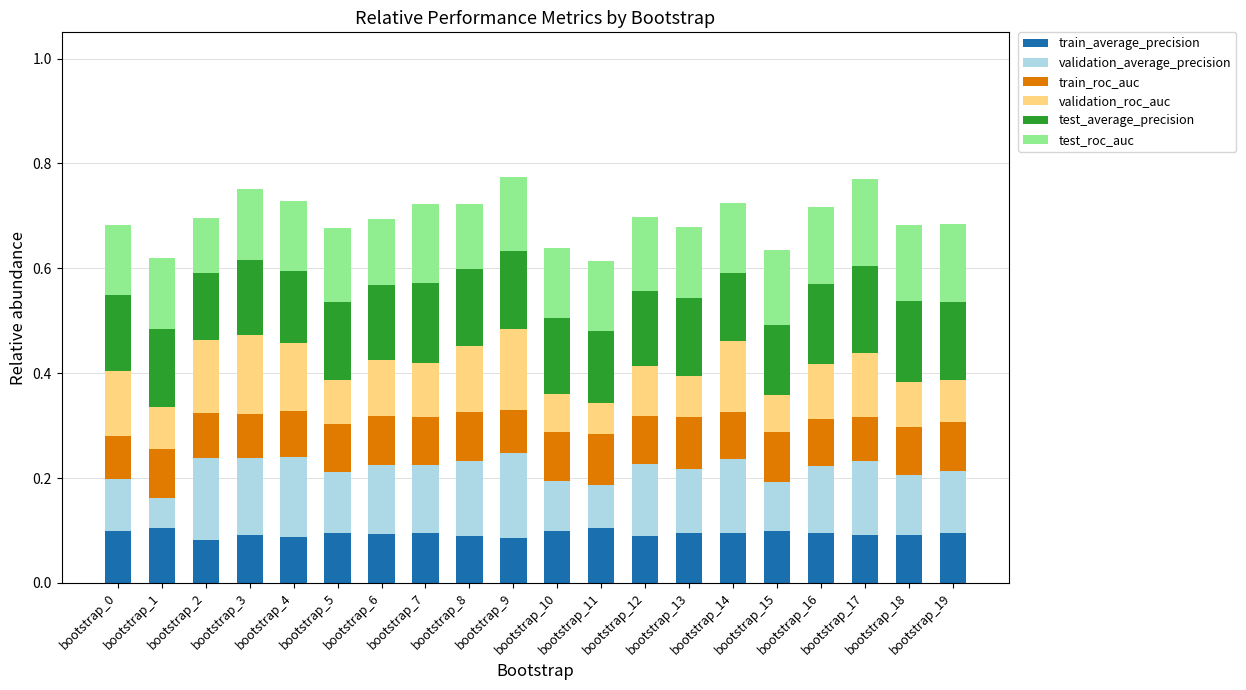

The validation_average_precision series shows 0.1 at bootstrap_11. True or false?

False